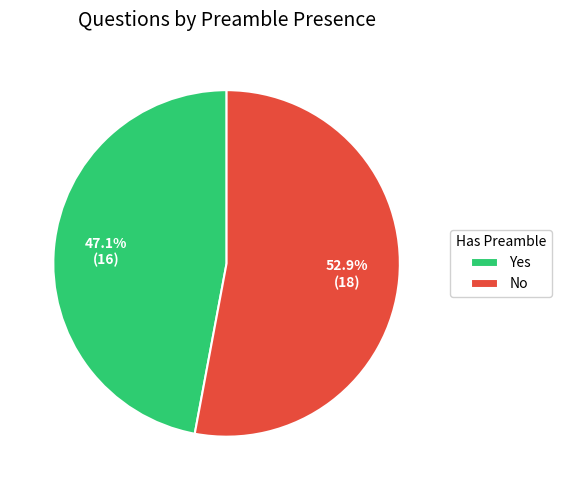

Which category accounts for the majority?

No